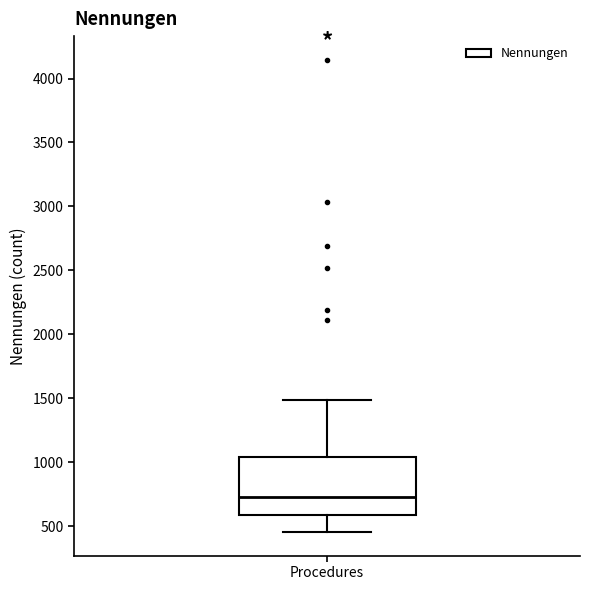

Where is the lower edge of the box for Procedures on the y-axis? The values are not printed on the chart, so give them approximately, as read against the axis.

600